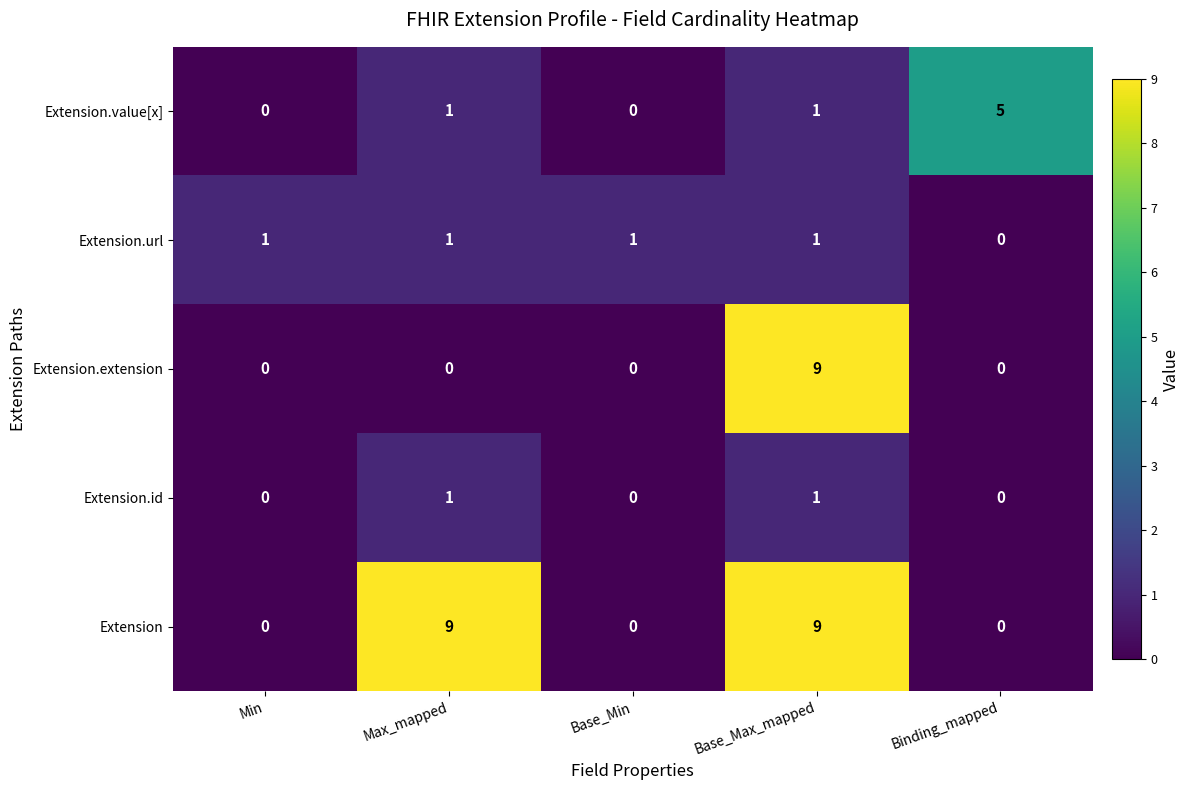

What is the spread (max minus min) of values at Max_mapped?

9